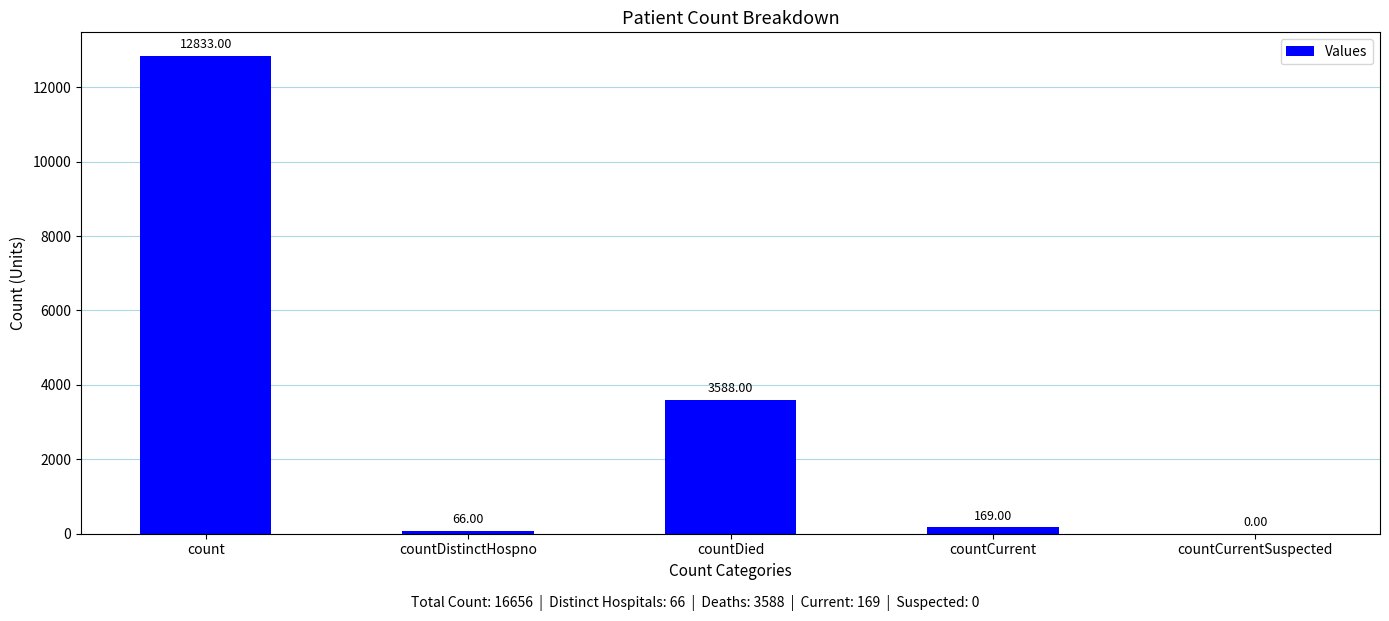

At which category does the chart reach its peak across all series?

count